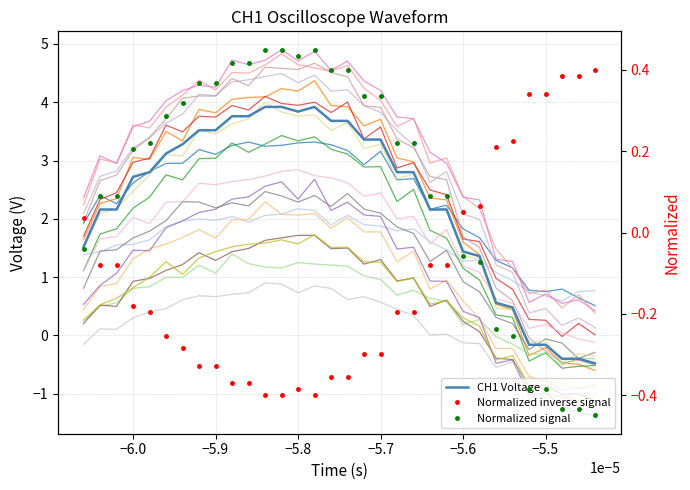

After their last crossing, which series has the higher values: CH1 Voltage or Normalized inverse signal?

Normalized inverse signal